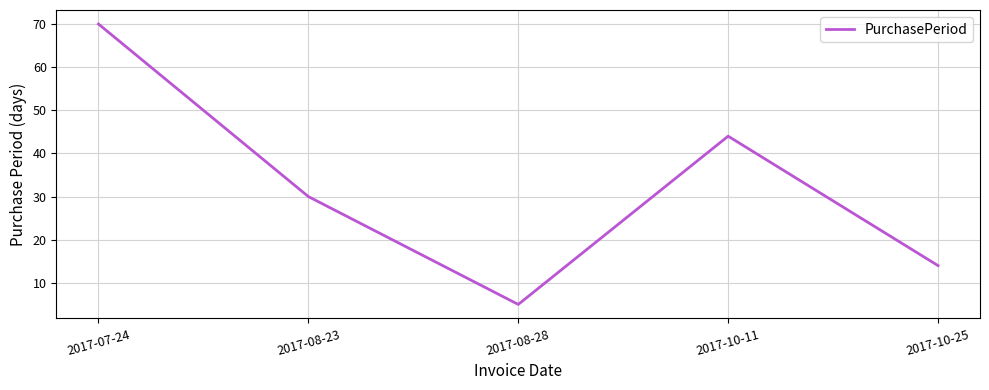

What is the approximate value at 2017-07-24?

70